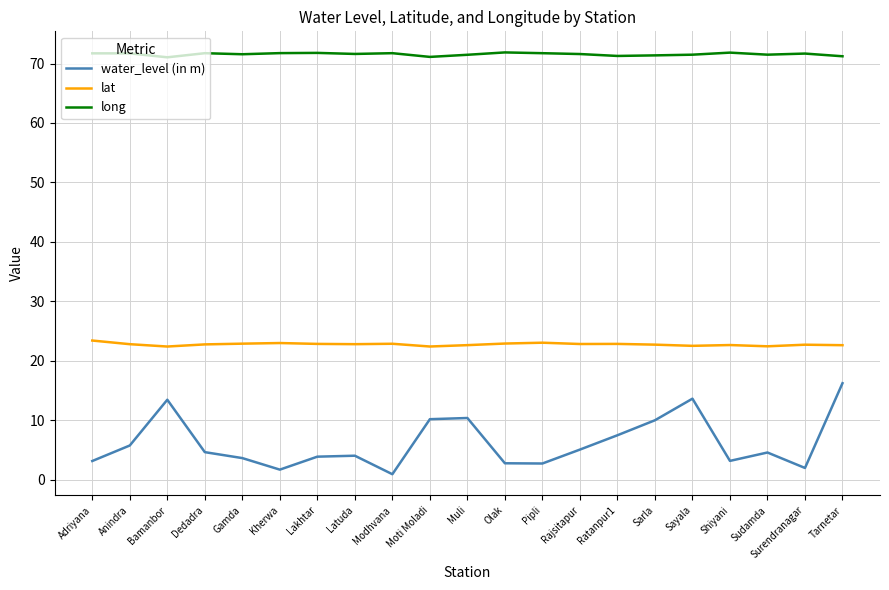

What position from the left is Surendranagar?

20